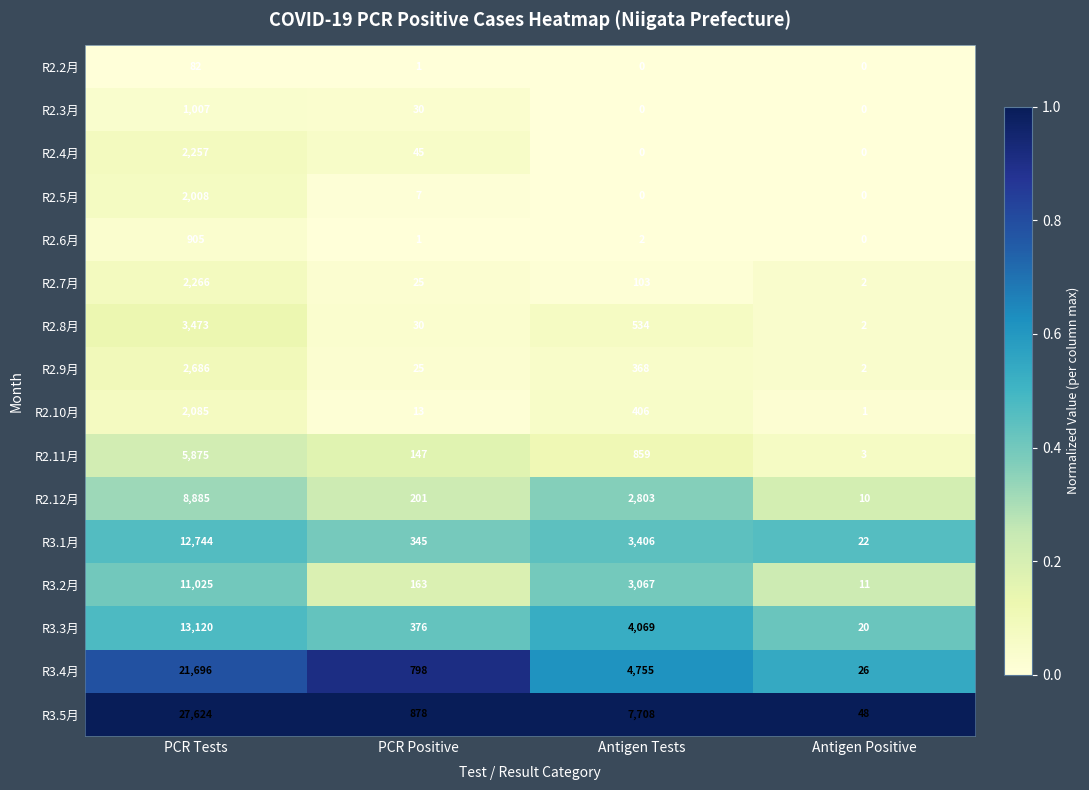

Count the number of data series in this chart.

16